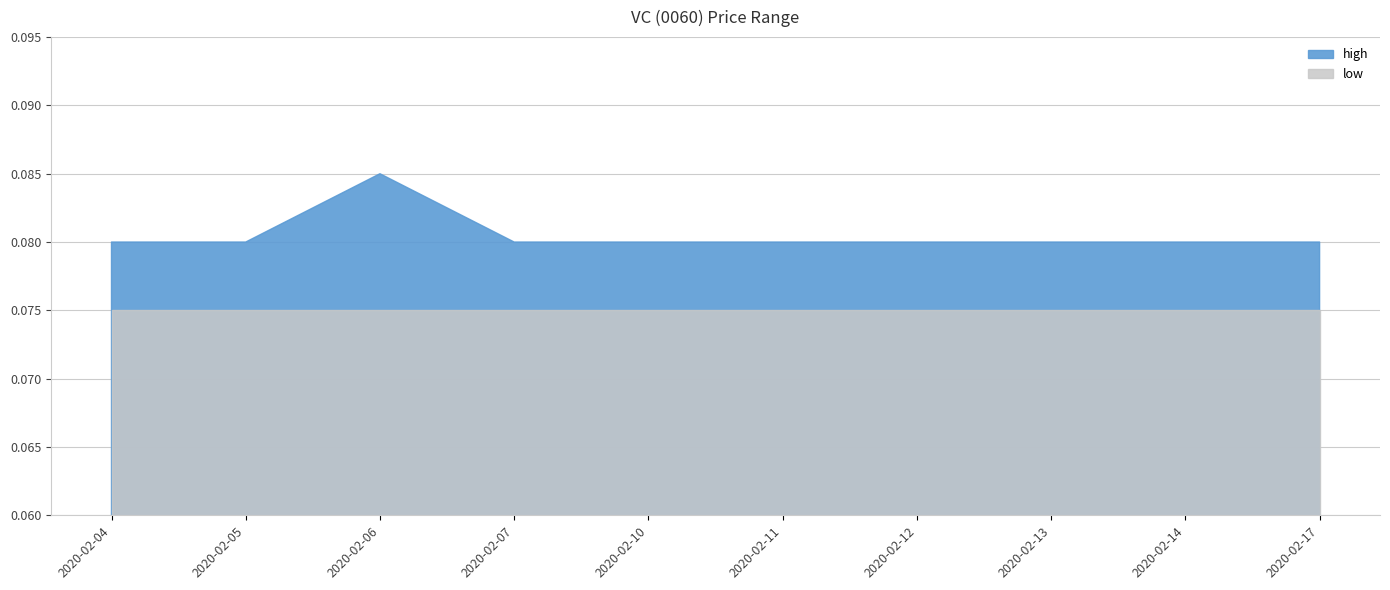

What is the sum of the high values at 2020-02-14 and 2020-02-10?

0.2